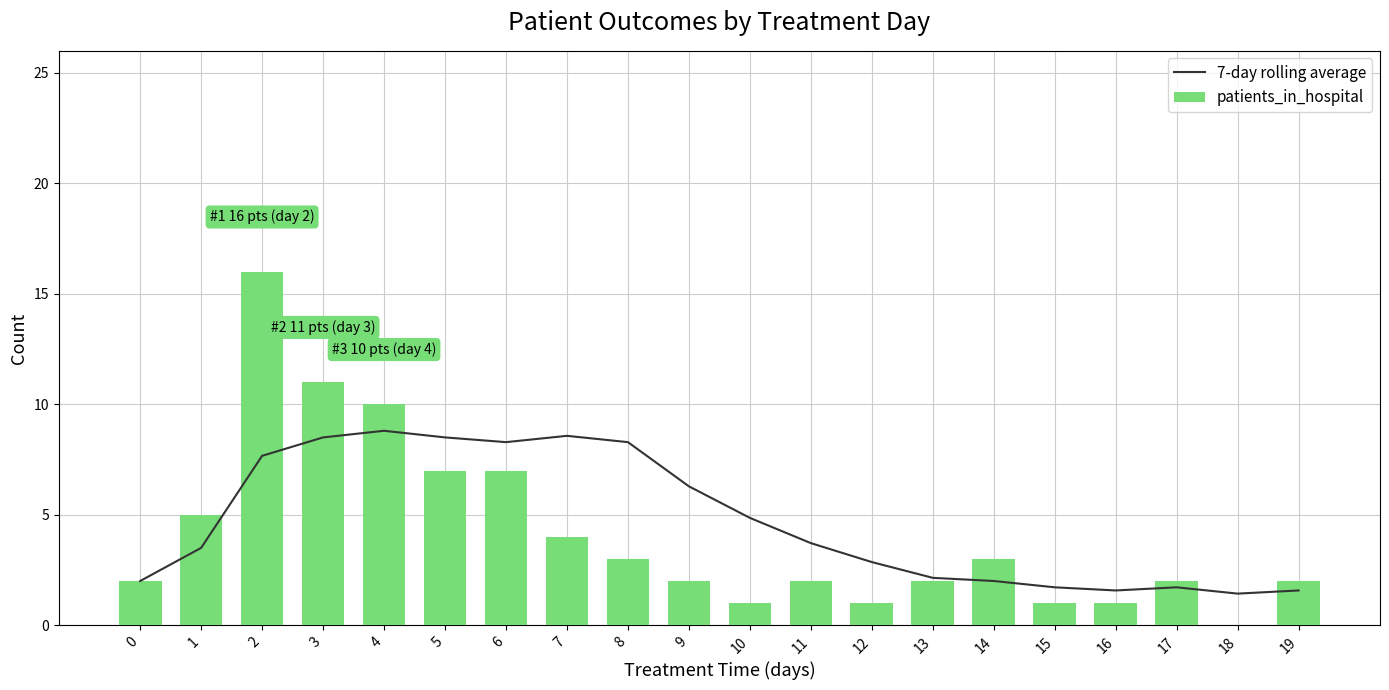

Which series has the largest range (max minus min)?

patients_in_hospital